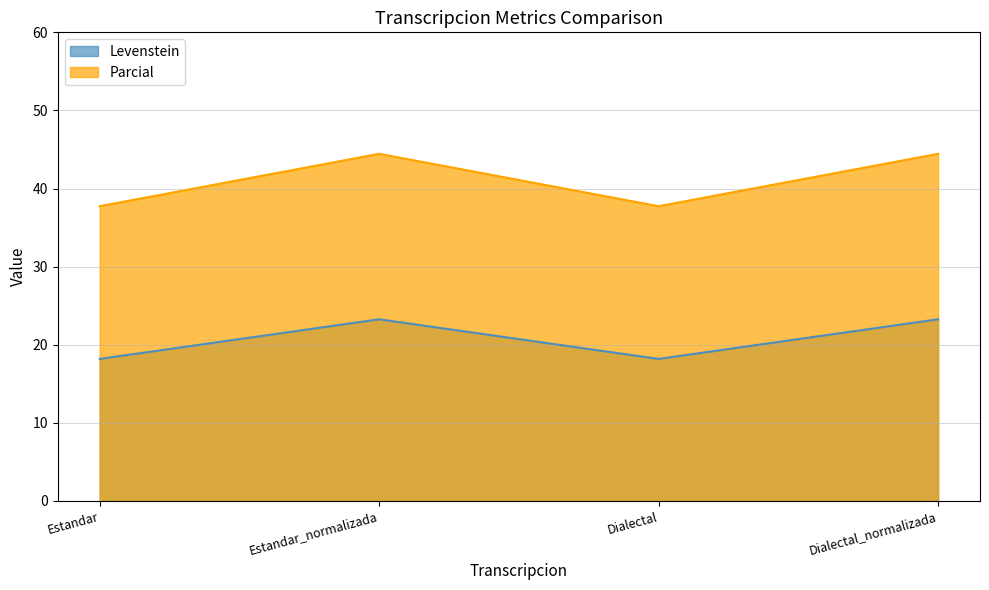

How many lines are shown in the chart?

2